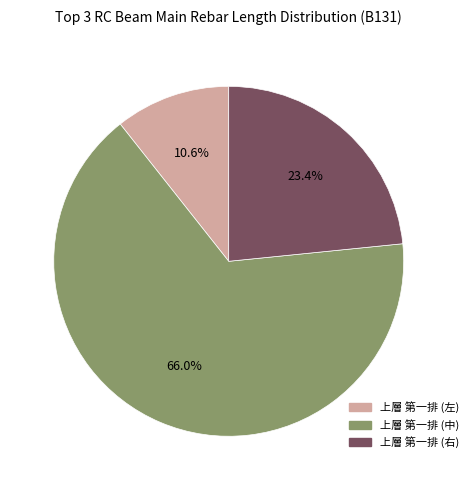

To the nearest percent, what is the average slice percentage?

33%